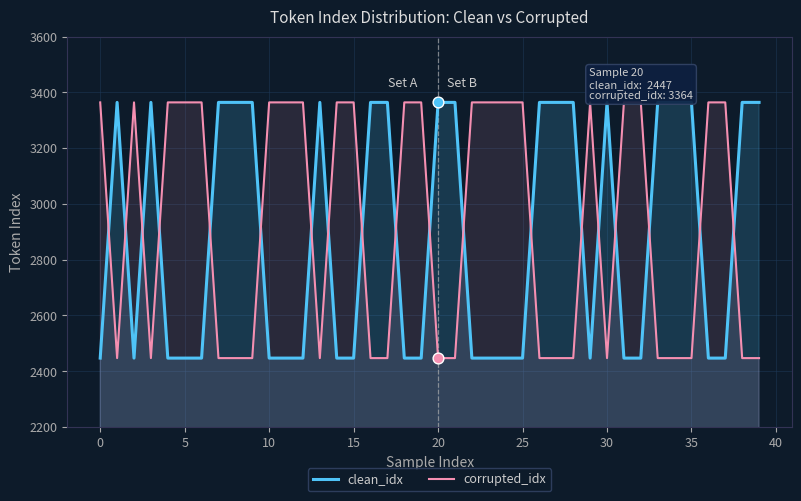

Which series contains the highest Y value?

clean_idx